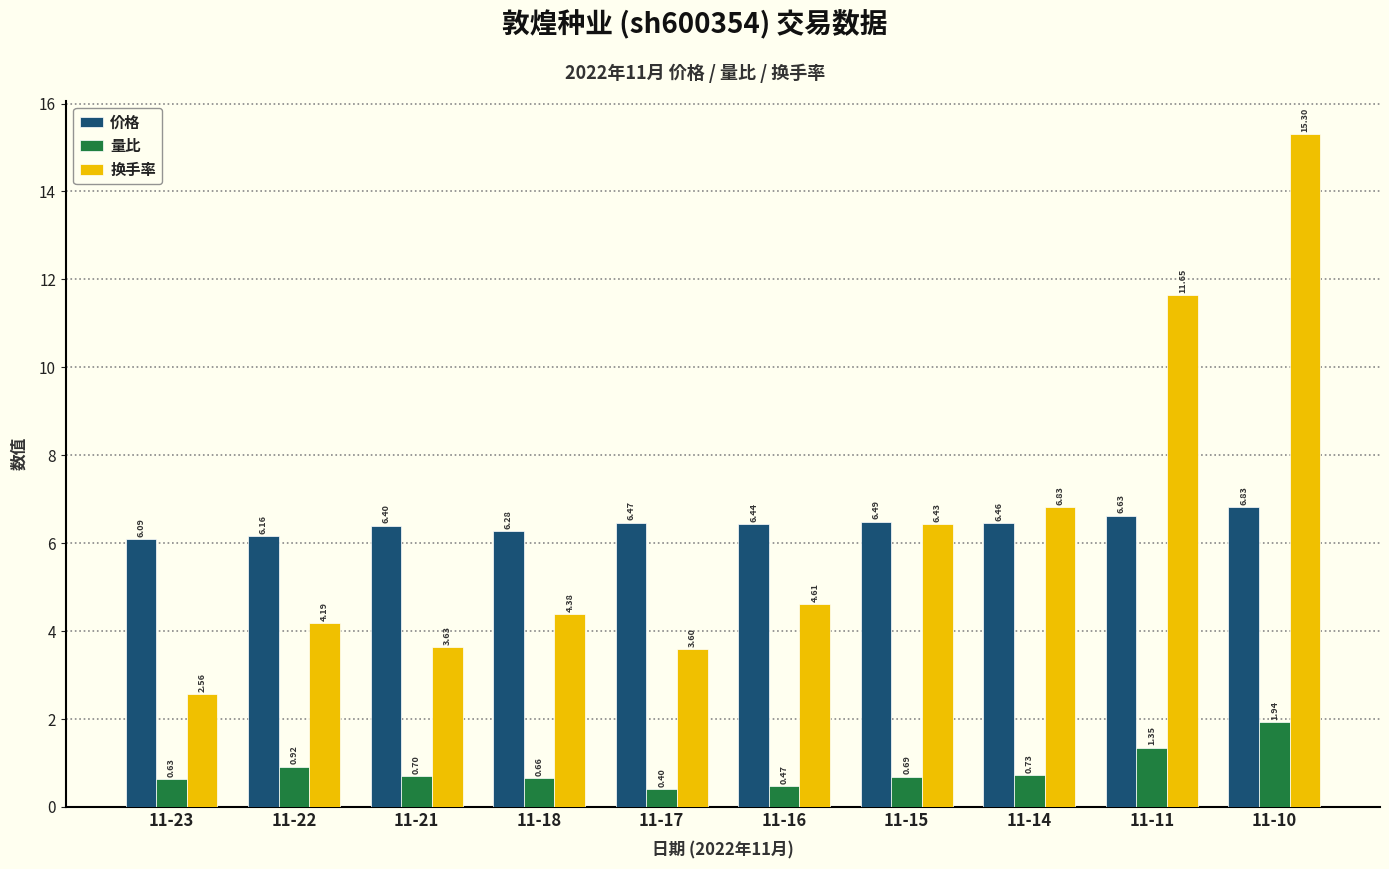

Where is 量比 nearest to the value 1?

11-22